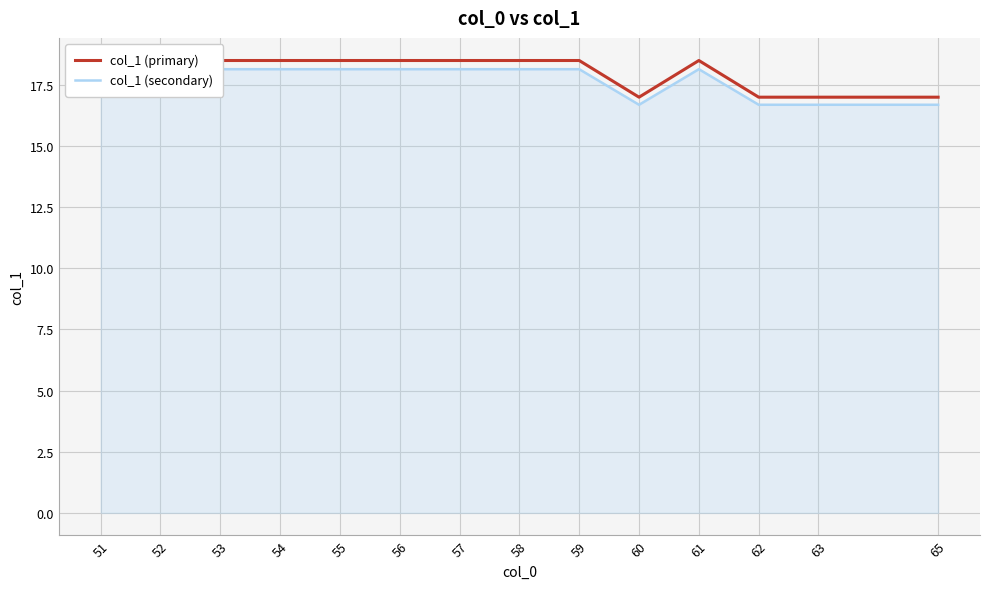

The col_1 (secondary) series shows 7.5 at 65. True or false?

False